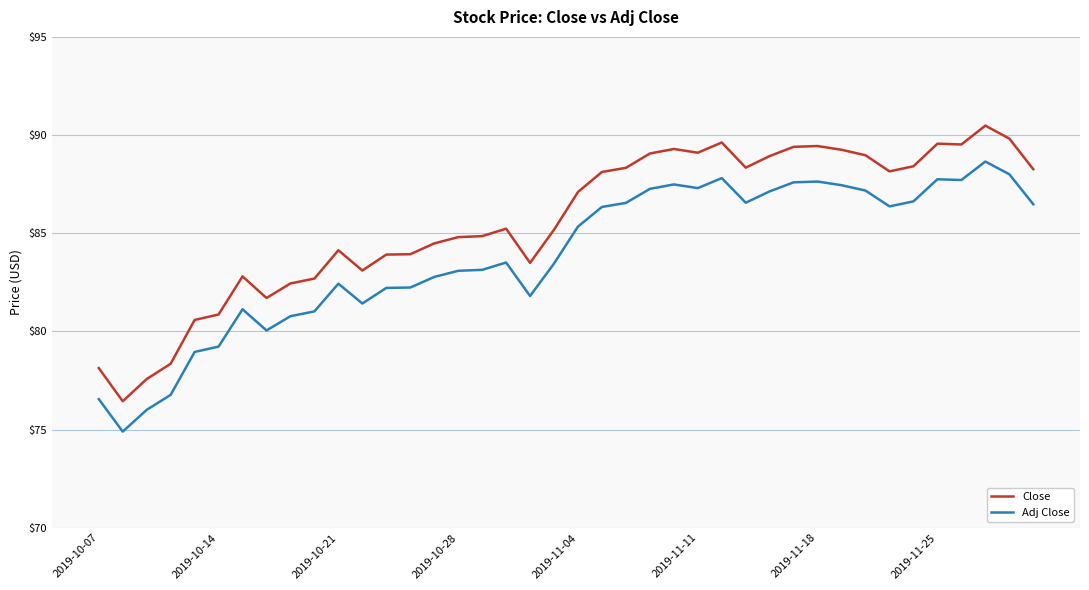

Which series has the largest total across all categories?

Close